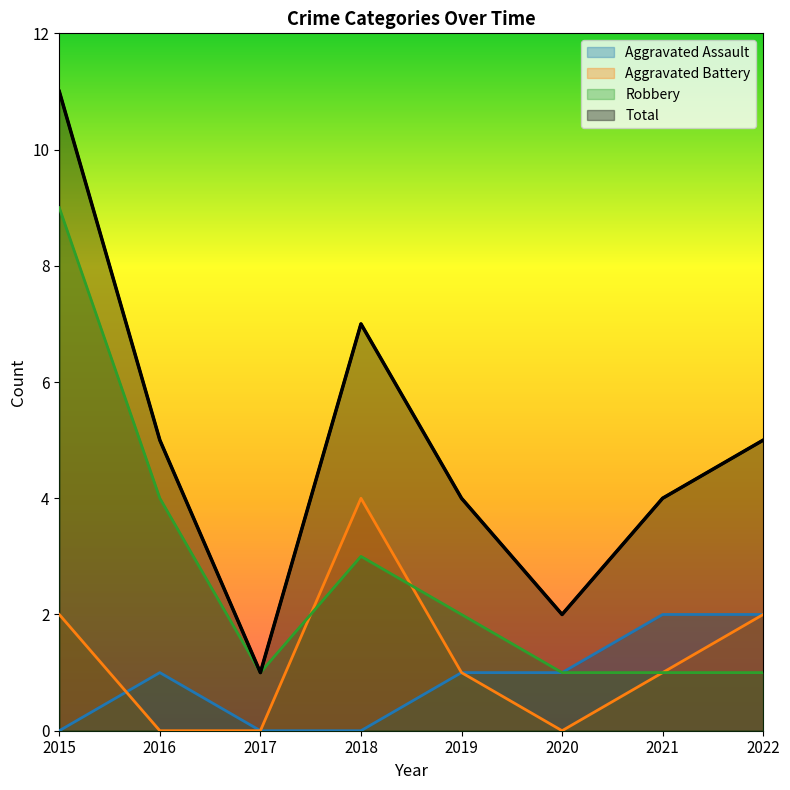

How many values in Aggravated Battery are above zero?

5